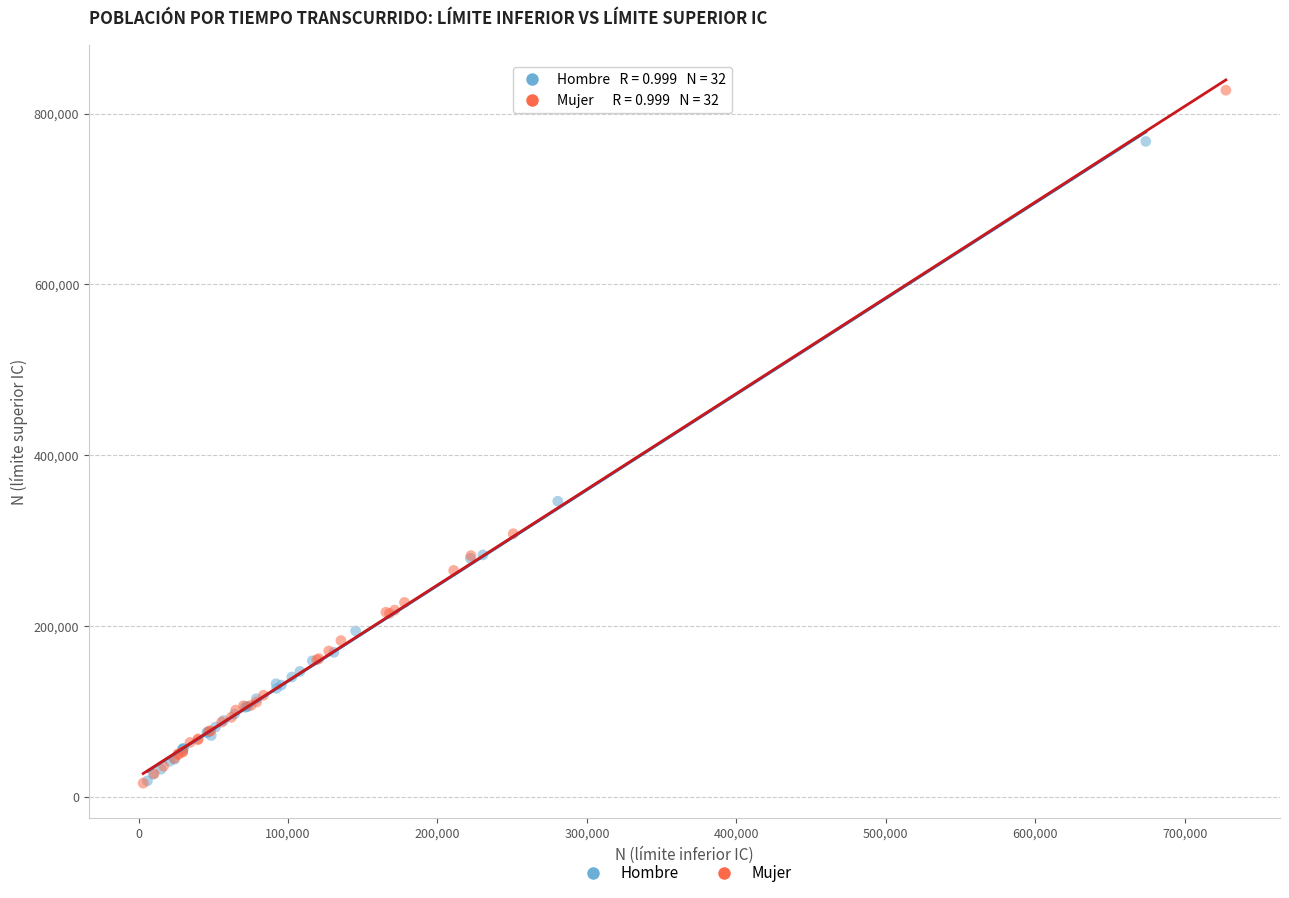

Which series has the largest Y range (max minus min)?

Mujer